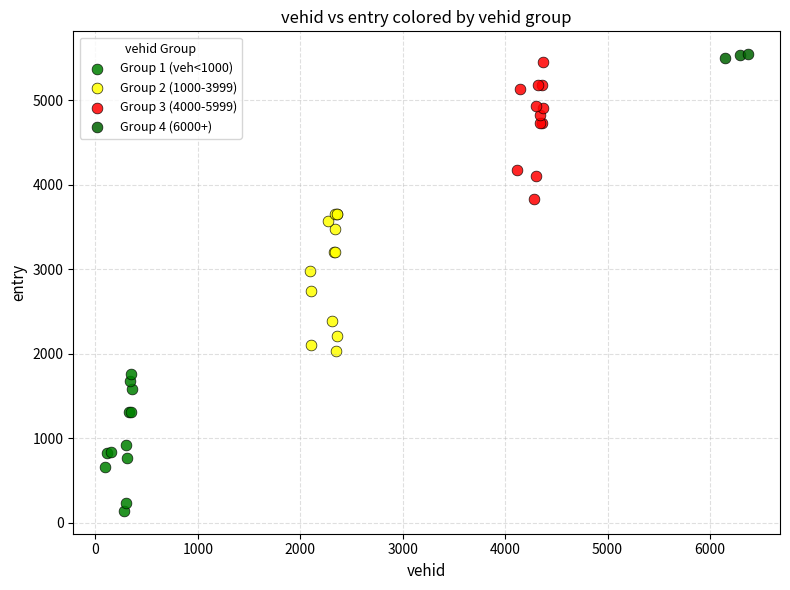

Which series reaches the minimum Y coordinate?

Group 1 (veh<1000)